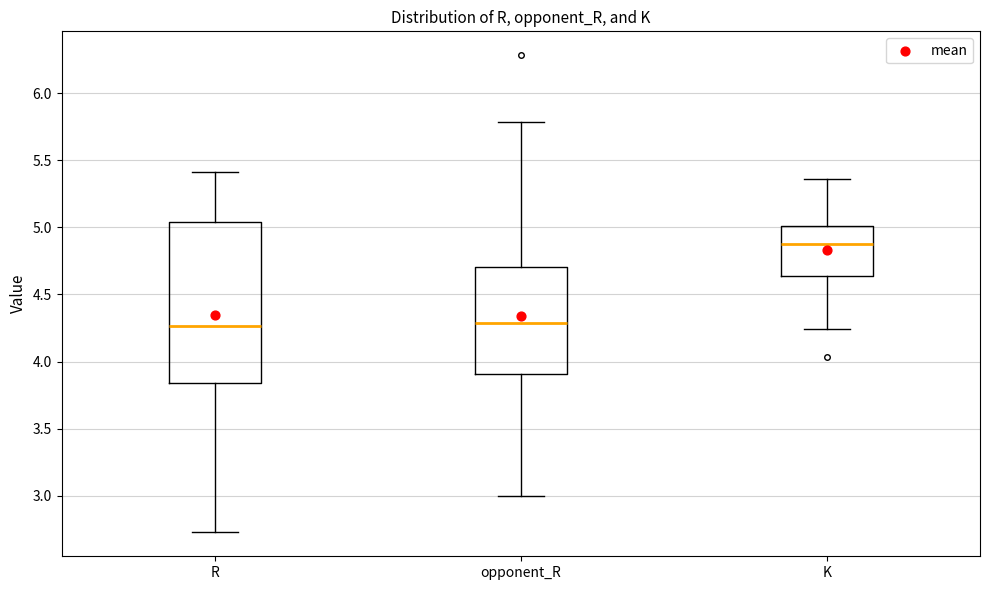

Reading left to right, transcribe this box plot: for each box, give where its median line is, the range the box spans, and where its two whiskers end, as read against the y-axis. The values are not printed on the chart, so give them approximately, as read against the axis.

R: median 4.25, box 3.85 to 5.05, whiskers 2.75 to 5.40
opponent_R: median 4.30, box 3.90 to 4.70, whiskers 3.00 to 5.80
K: median 4.85, box 4.65 to 5.00, whiskers 4.25 to 5.35